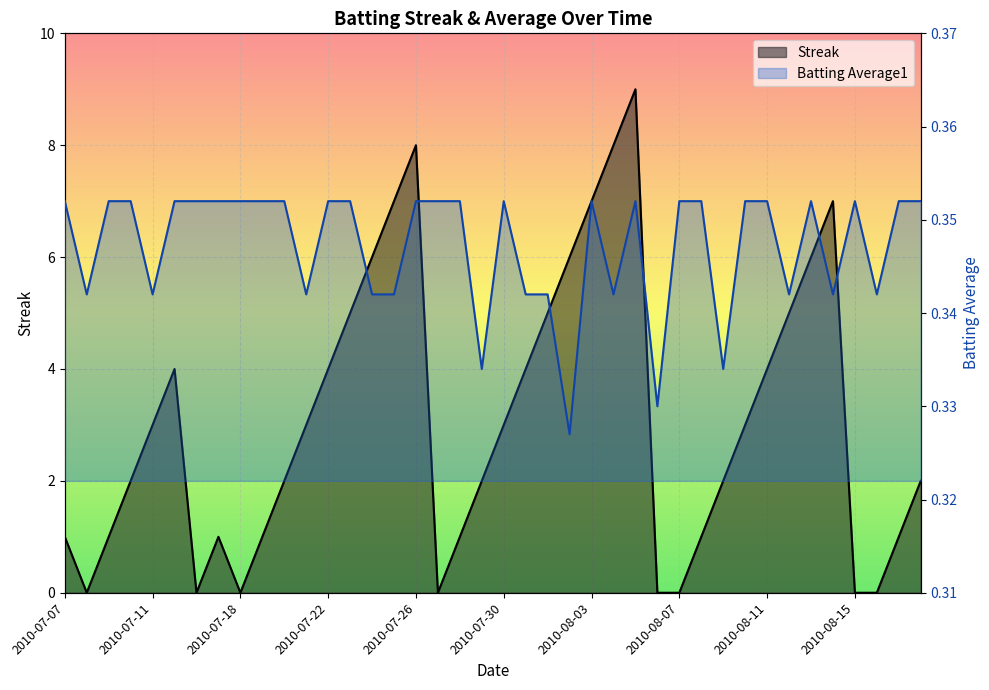

What is the maximum value for Streak?

9.0